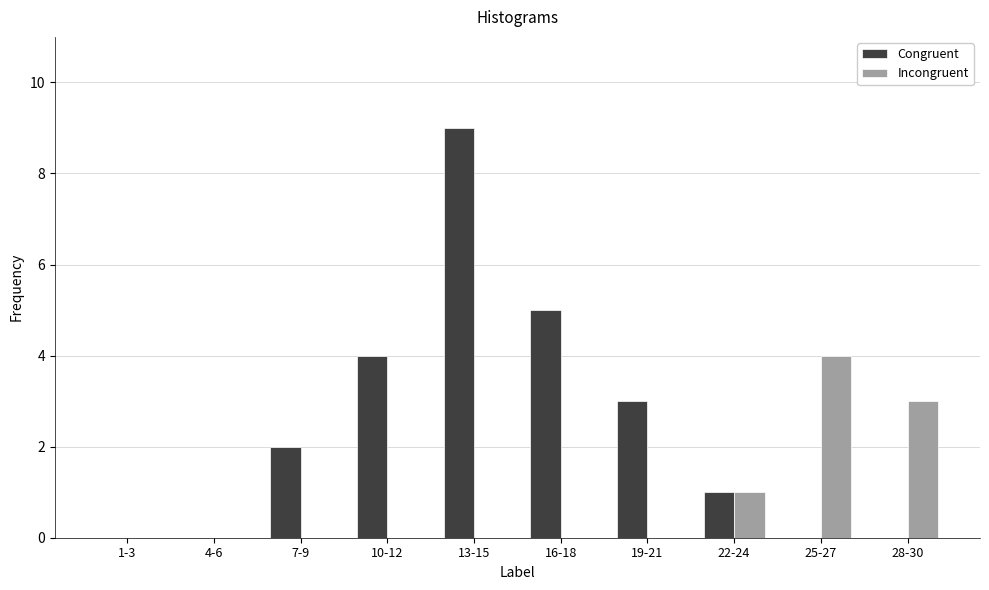

What is the total value across all series at 13-15?

9